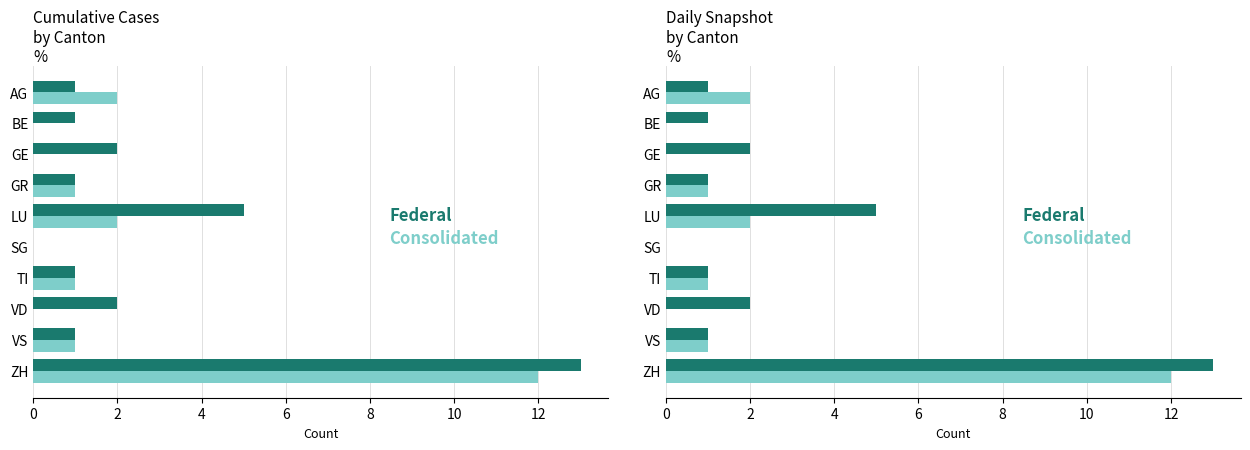

Which series has the largest total across all categories?

Federal